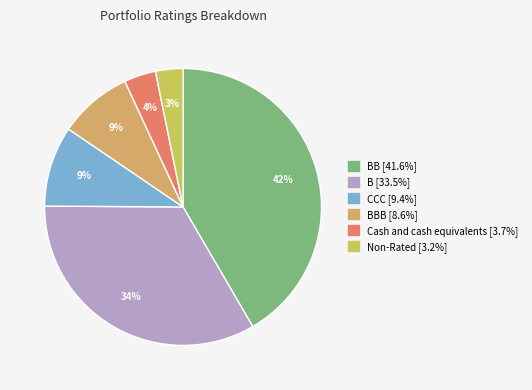

How many segments does this pie chart have?

6